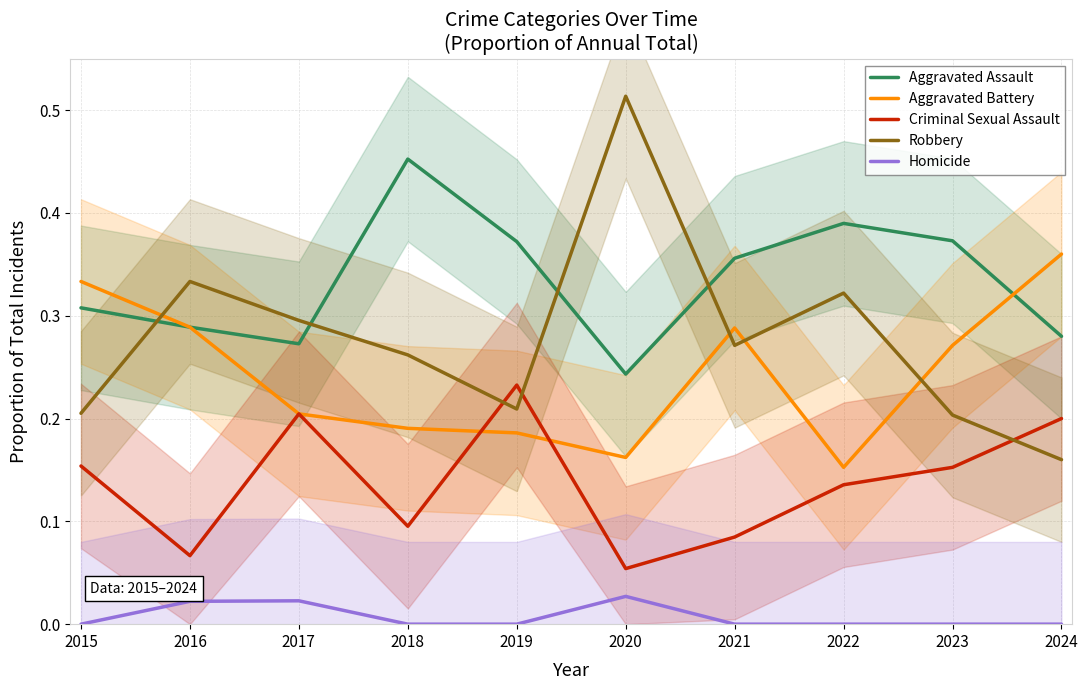

Which category has the highest value across all series?

2020